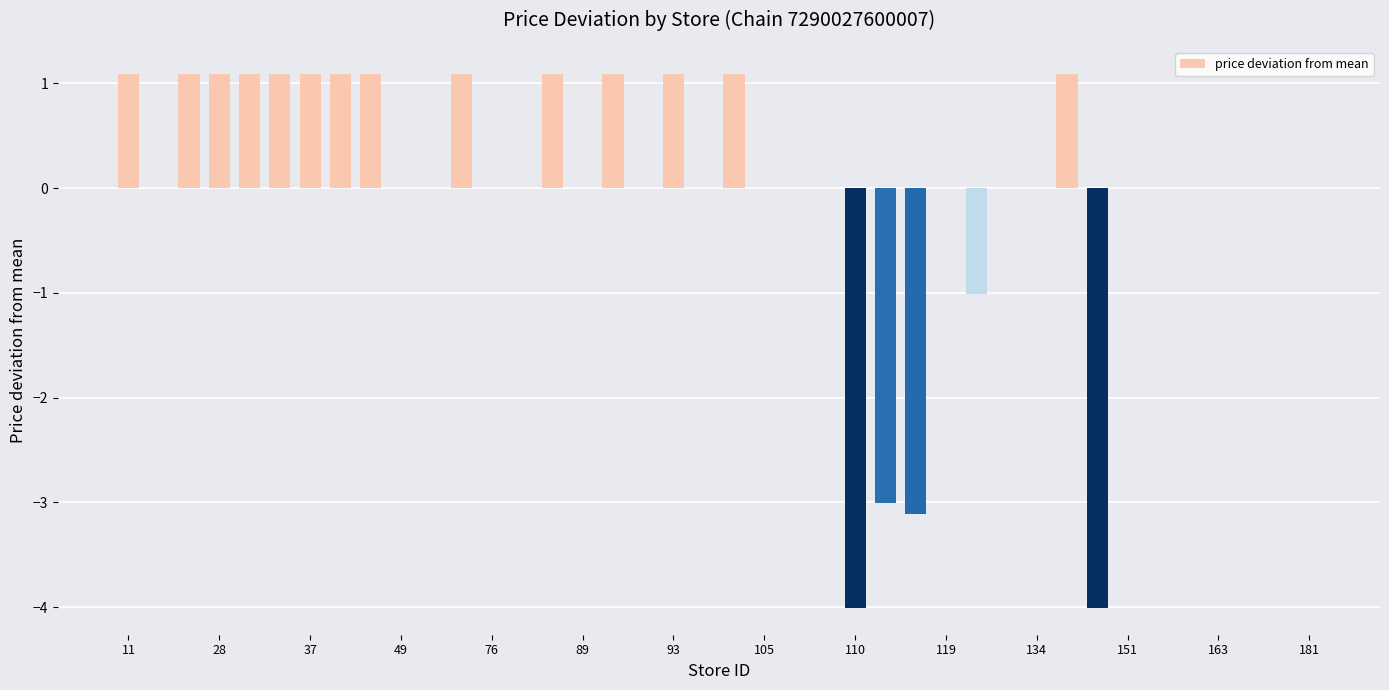

What is the greatest value displayed?

1.1